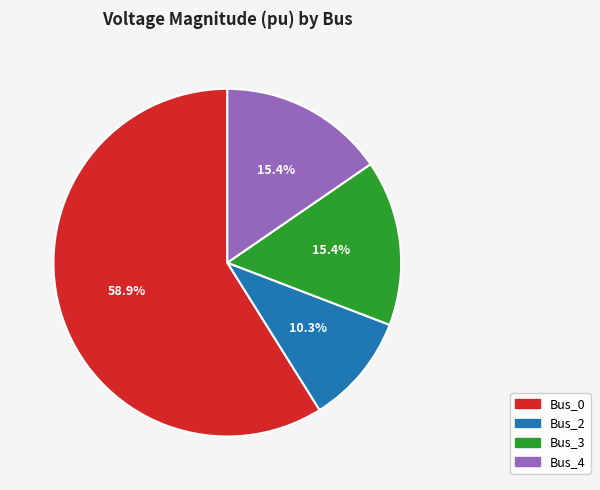

Is there a majority slice in this chart?

Yes